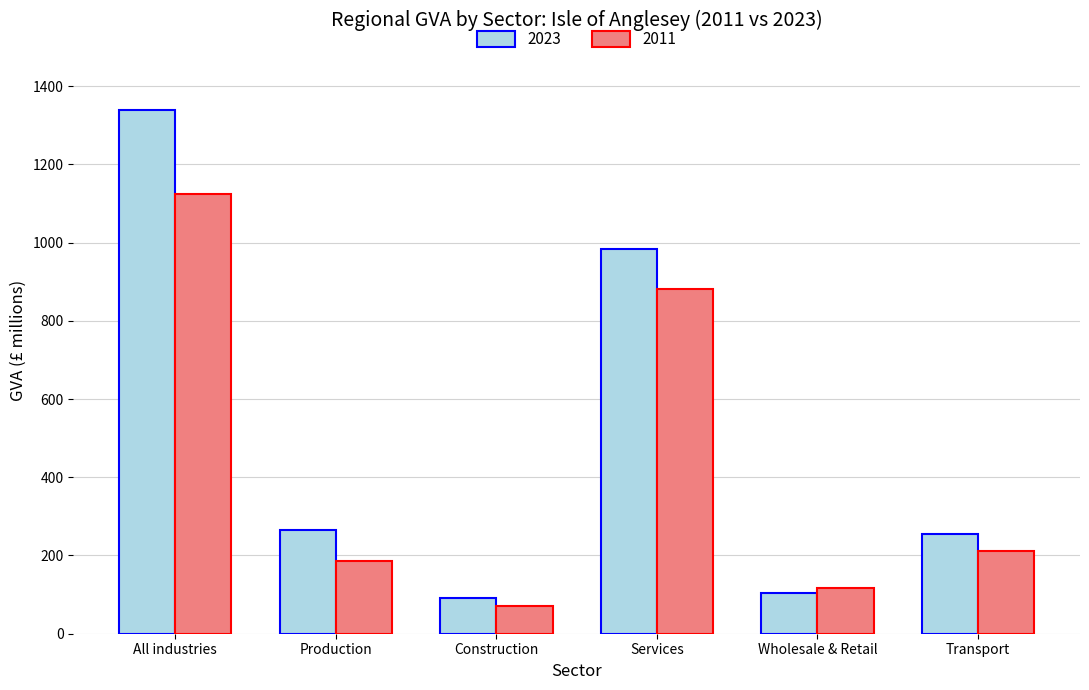

The value of 2011 at Construction is 70. True or false?

True